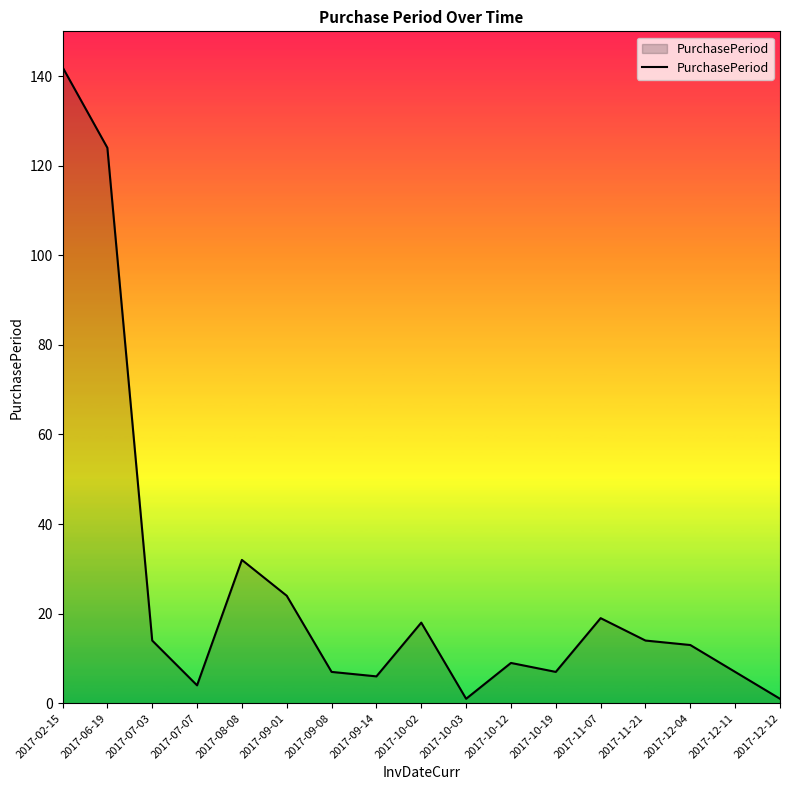

Where is the data nearest to the value 71?

2017-08-08